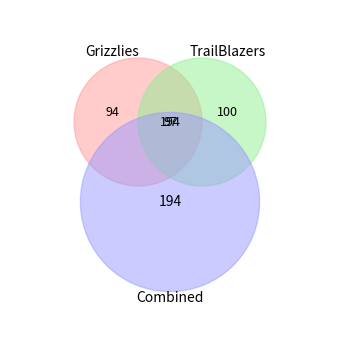

What percentage is NOT represented by Grizzlies?

51.5%